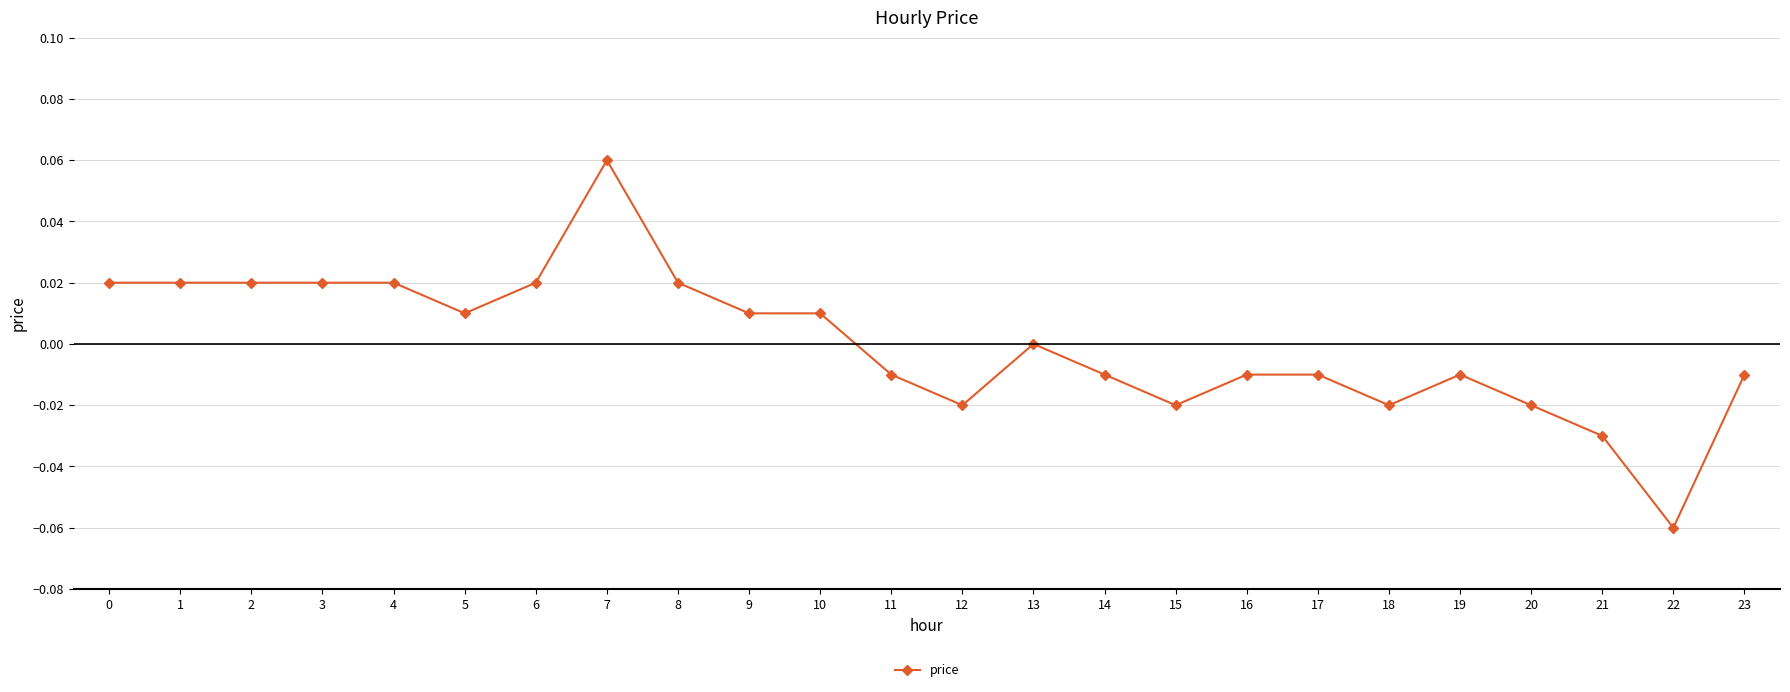

Count the number of data series in this chart.

1